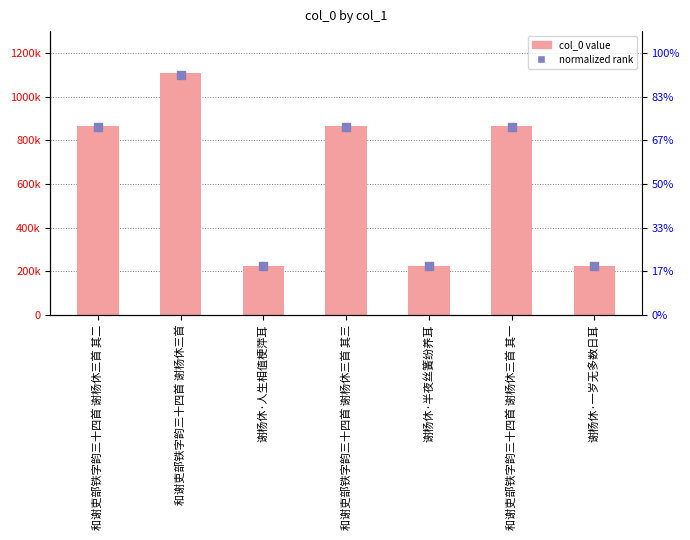

At which category is the sum across all series the highest?

和谢吏部铁字韵三十四首 谢杨休三首